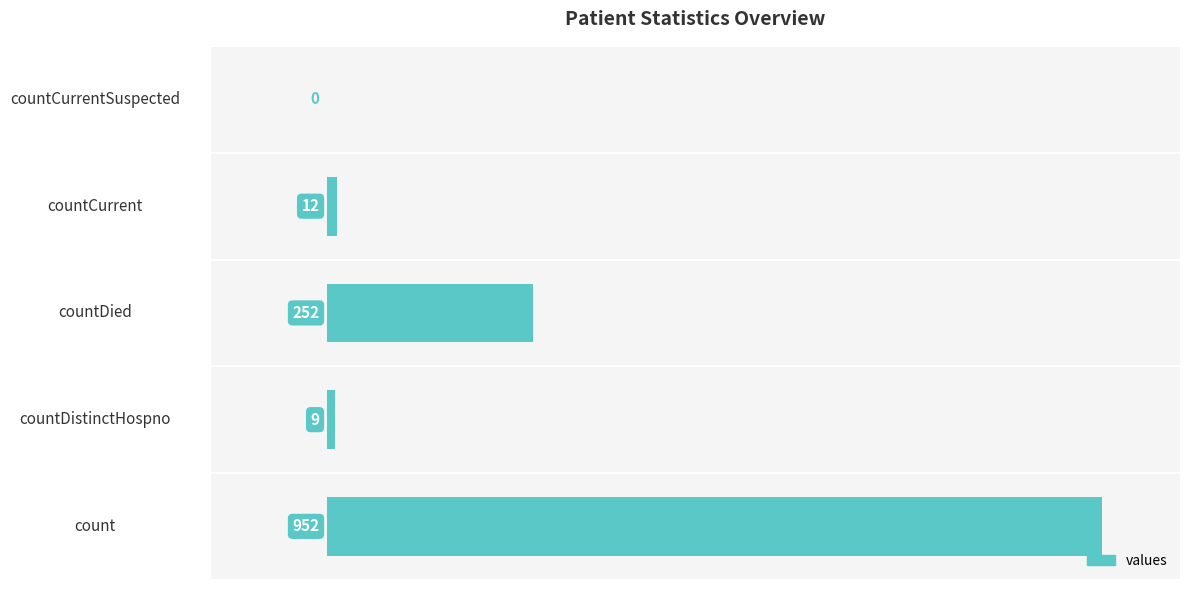

Count the number of data series in this chart.

1